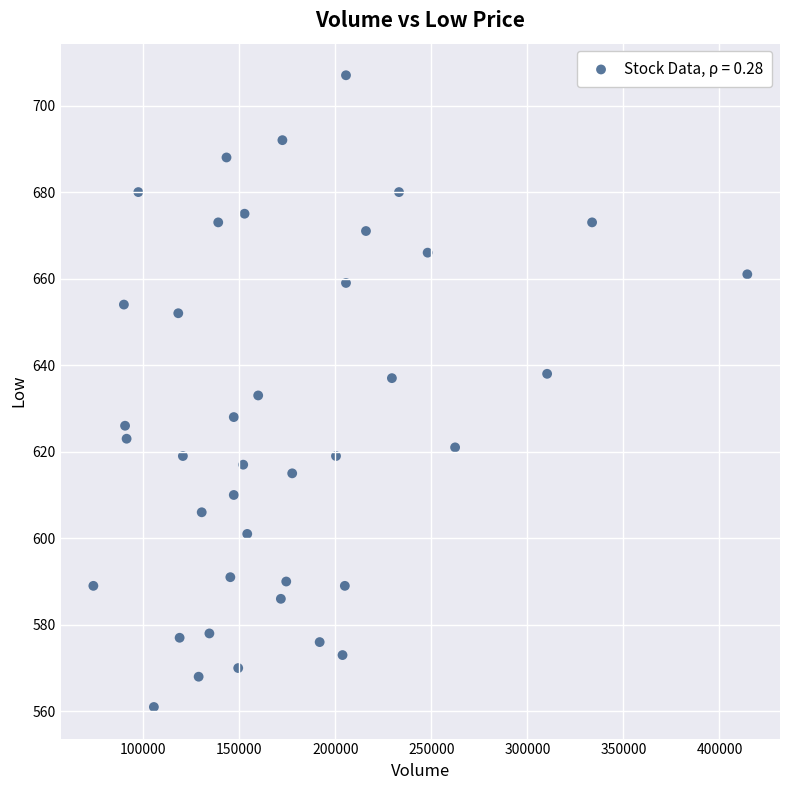

What is the range of X values (max minus min)?

340400